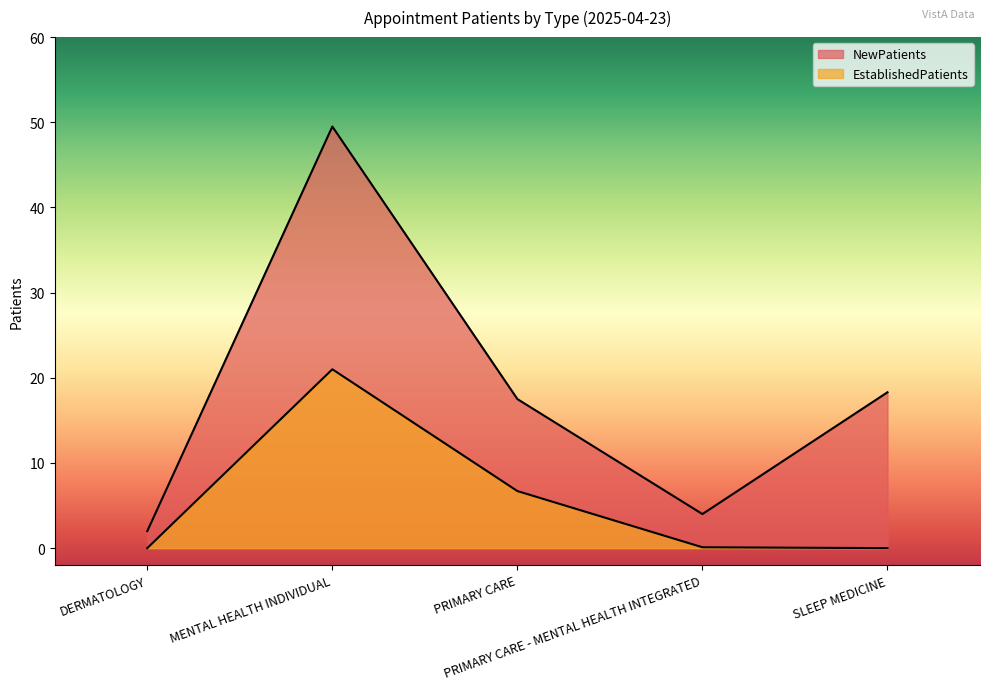

Between MENTAL HEALTH INDIVIDUAL and SLEEP MEDICINE, which series saw the biggest shift?

NewPatients